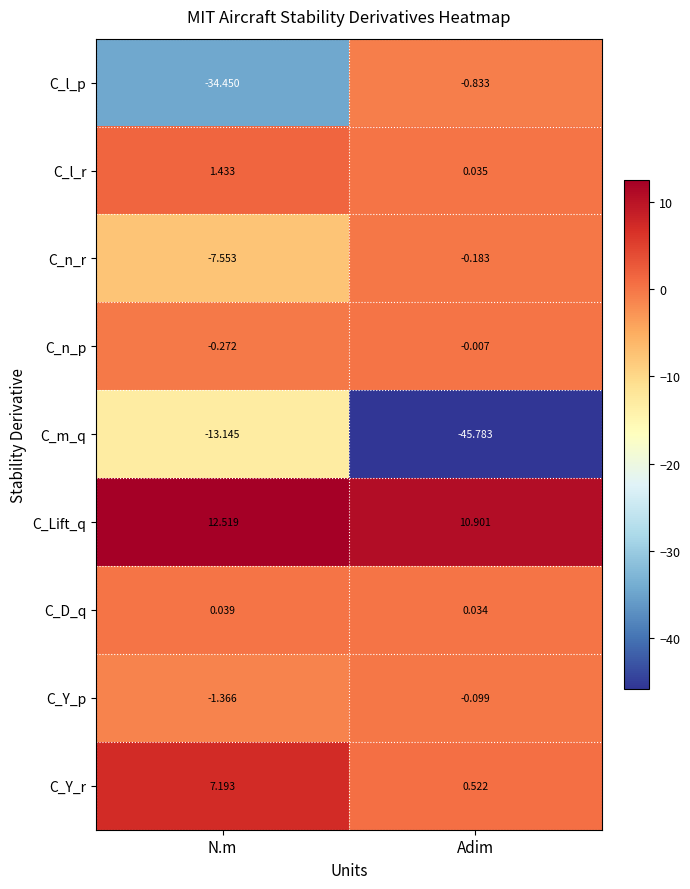

Which series has the largest total across all categories?

C_Lift_q